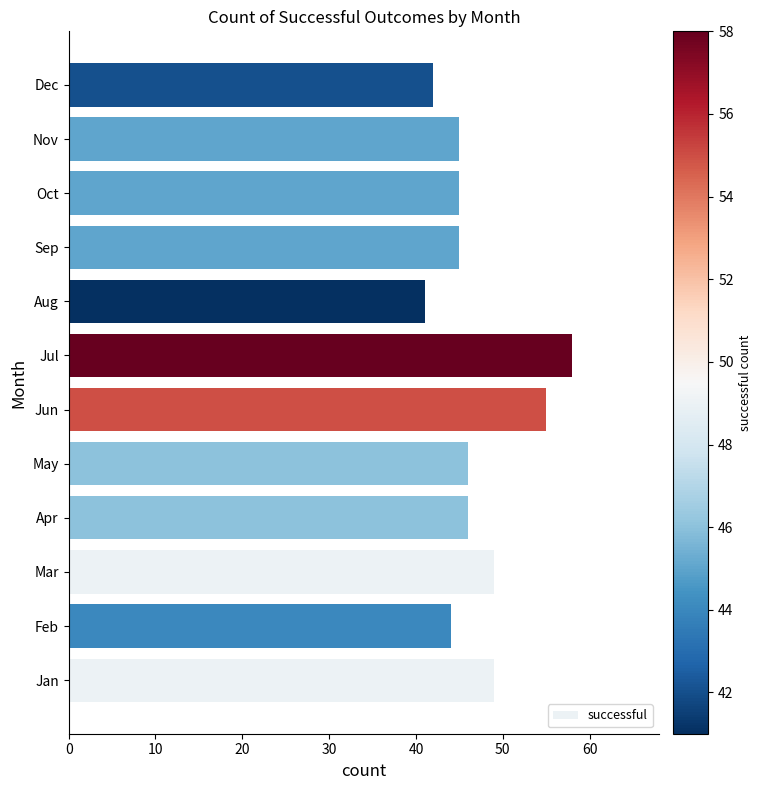

The value at Mar is 70. True or false?

False